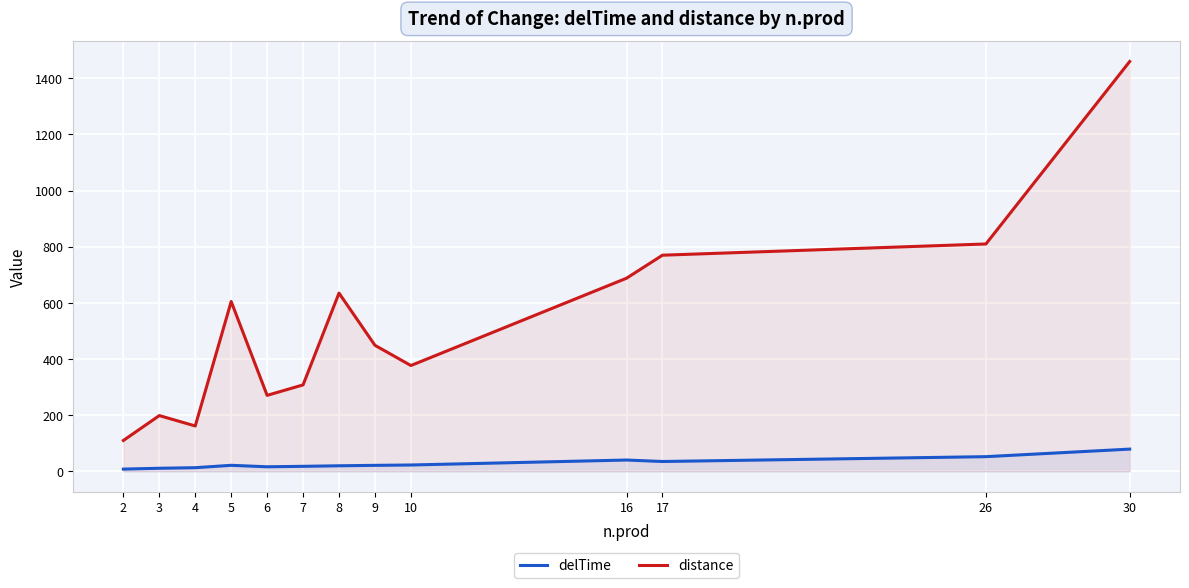

True or false: distance and delTime cross at least once.

False